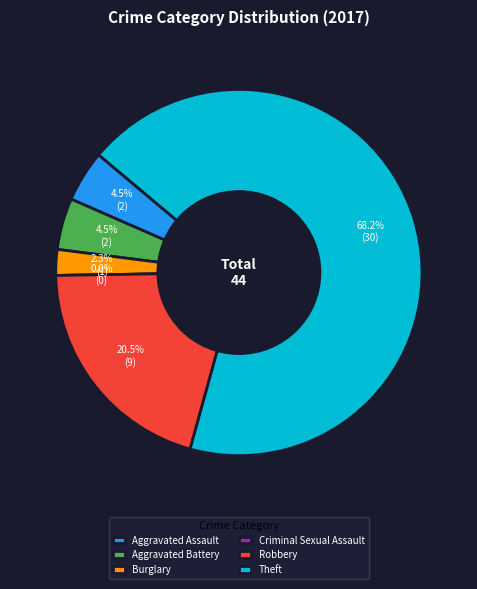

Rank the categories by value from lowest to highest.

Criminal Sexual Assault, Burglary, Aggravated Assault, Aggravated Battery, Robbery, Theft